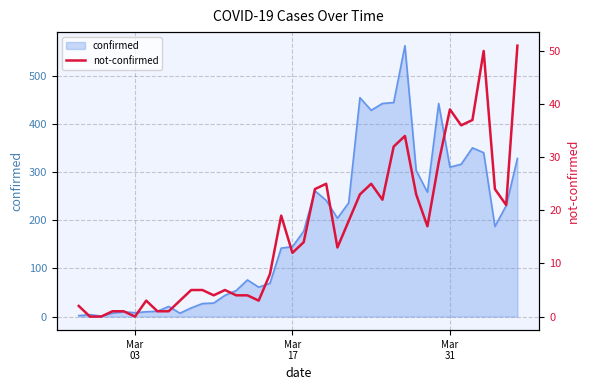

Reading left to right, what are all the values shown in this chart?

2	0	0	1	1	0	3	1	1	3	5	5	4	5	4	4	3	8	19	12	14	24	25	13	18	23	25	22	32	34	23	17	29	39	36	37	50	24	21	51